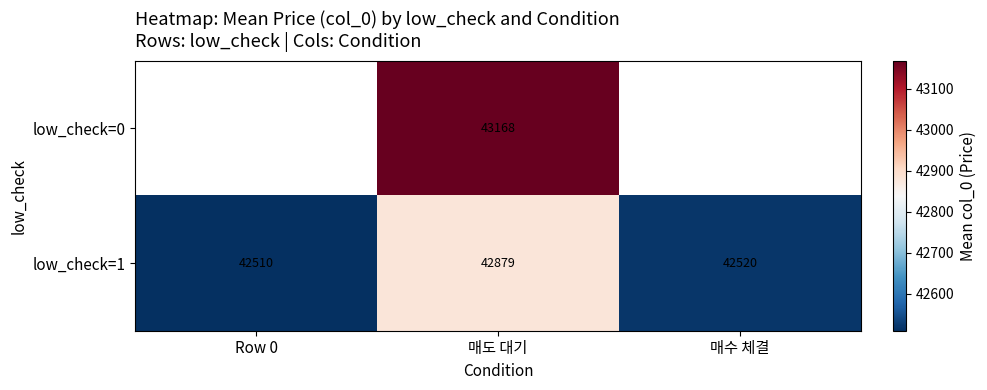

At which label is low_check=1 closest to 42694?

매수 체결